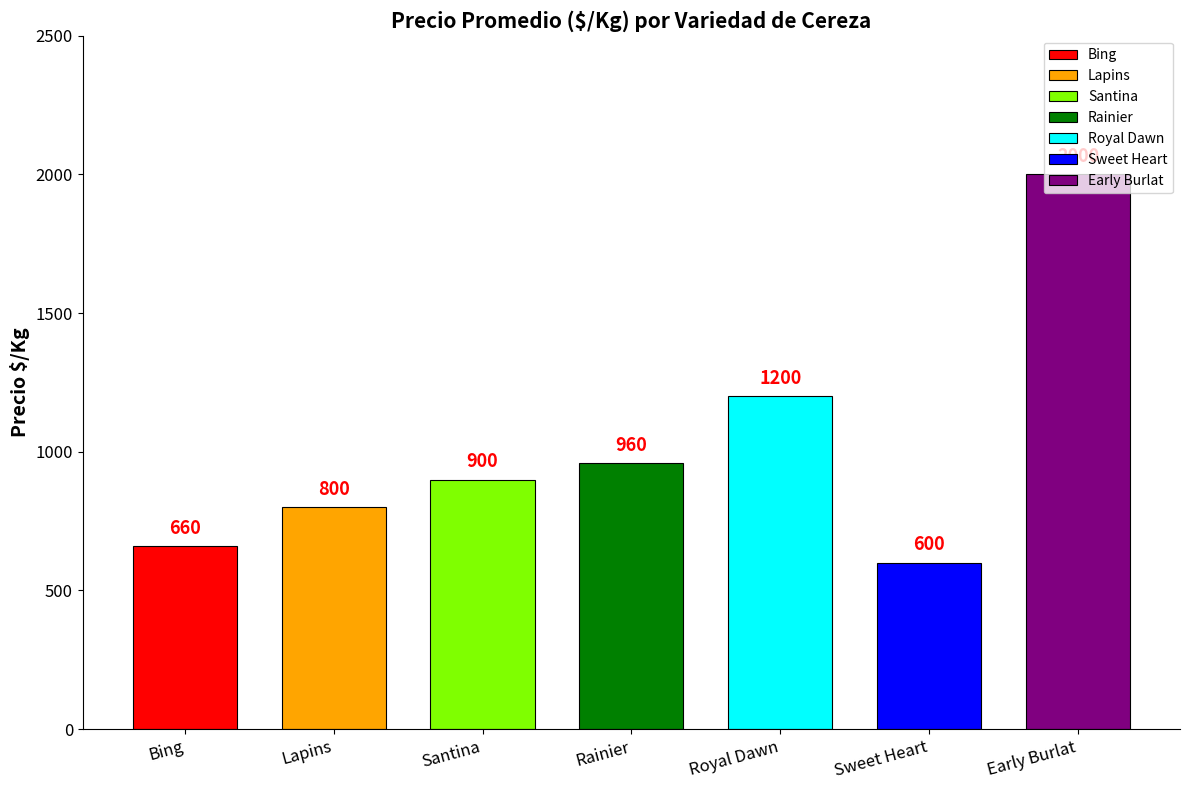

What is the sum of all values?

7120